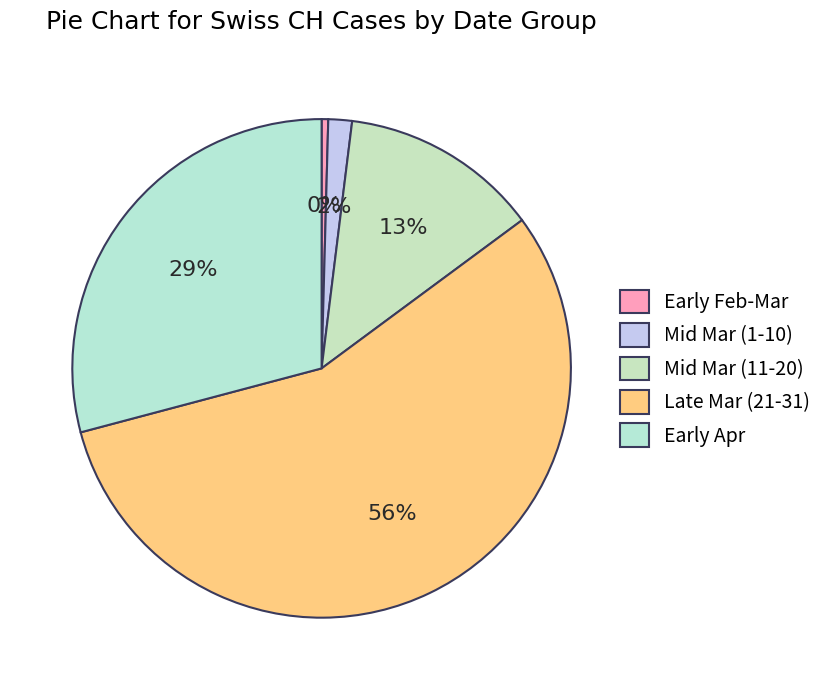

How many segments does this pie chart have?

5